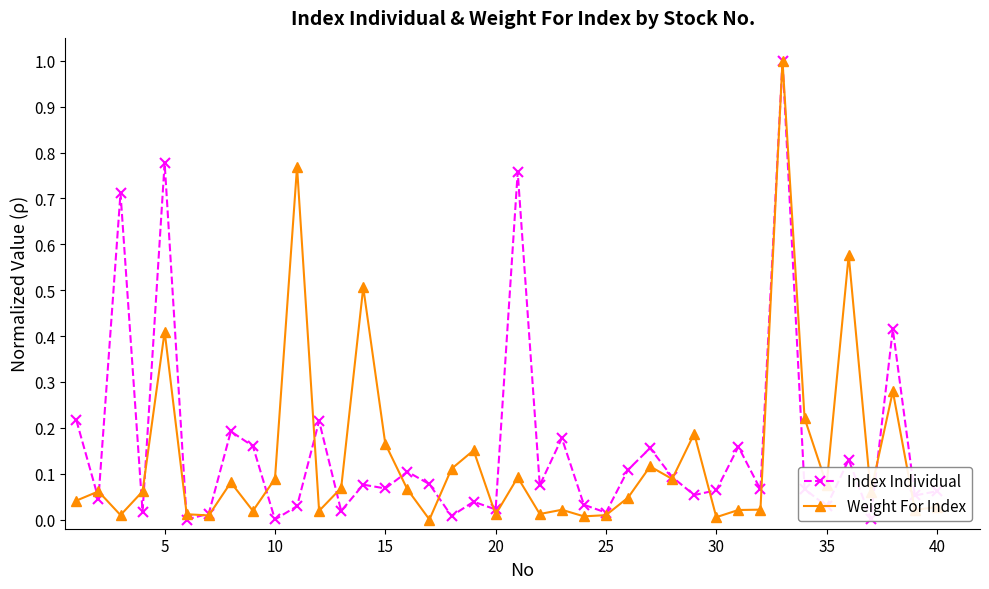

True or false: Weight For Index has more than 0 points higher than both neighbors.

True